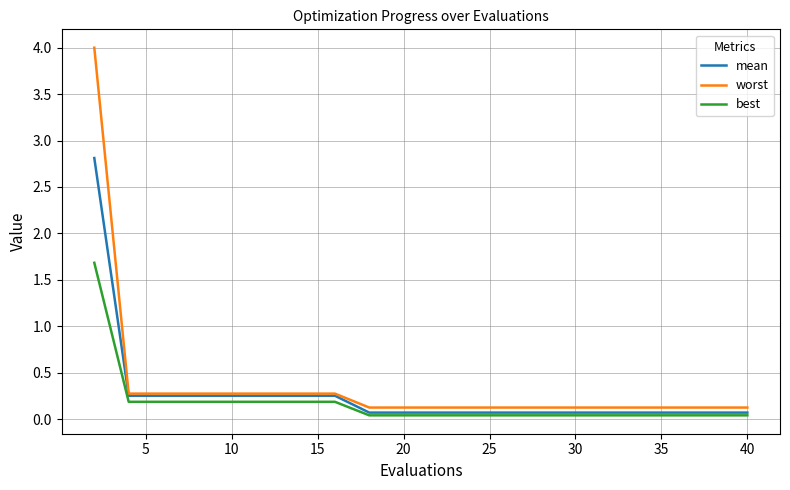

How many distinct data groups are displayed?

3